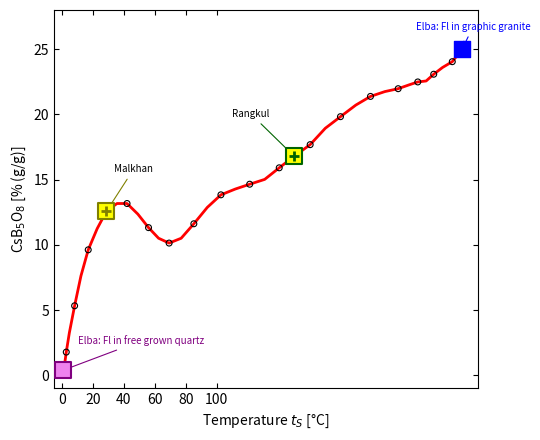

What is the difference between the maximum and minimum values?

25.0